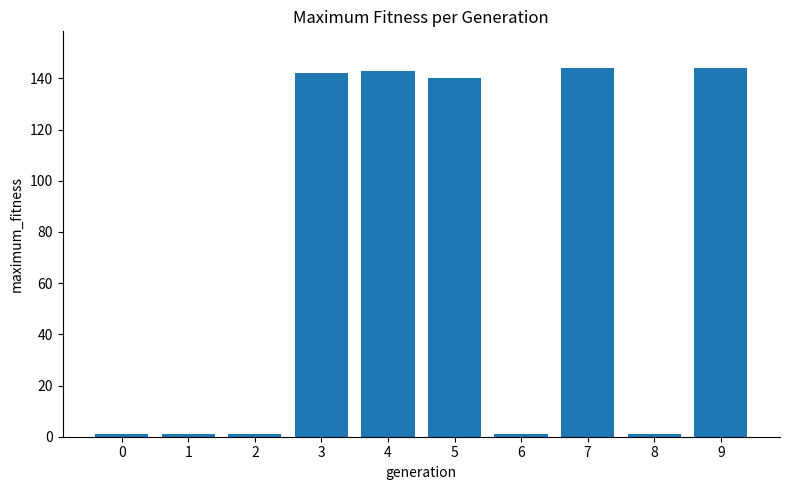

The value at 4 is 143. True or false?

True